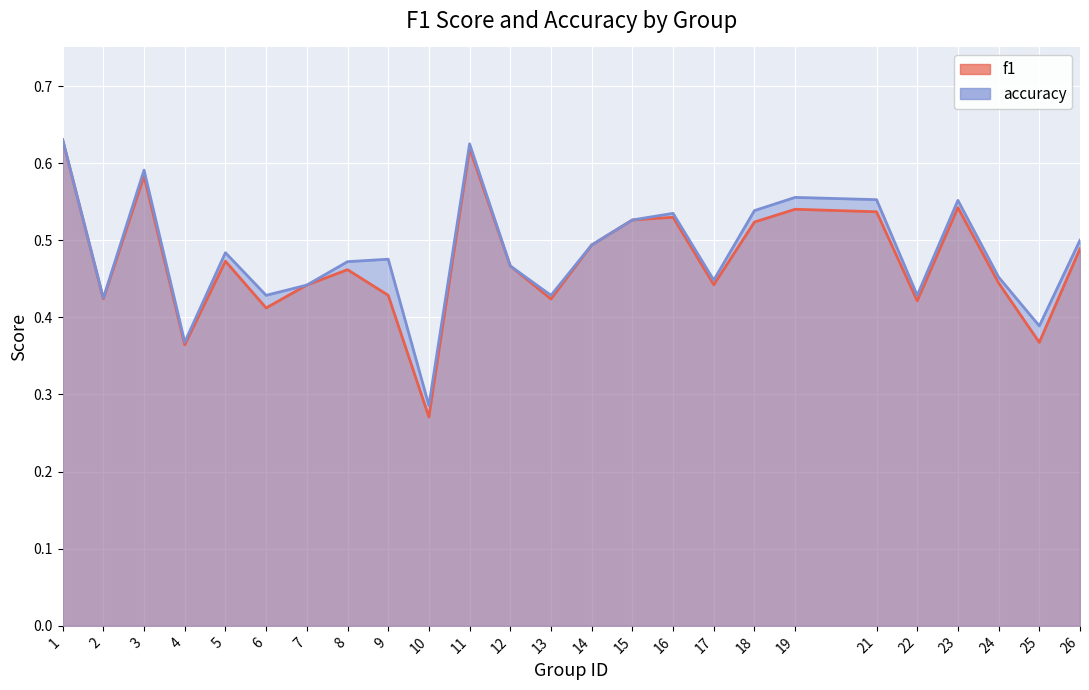

At which label does accuracy reach its peak?

1